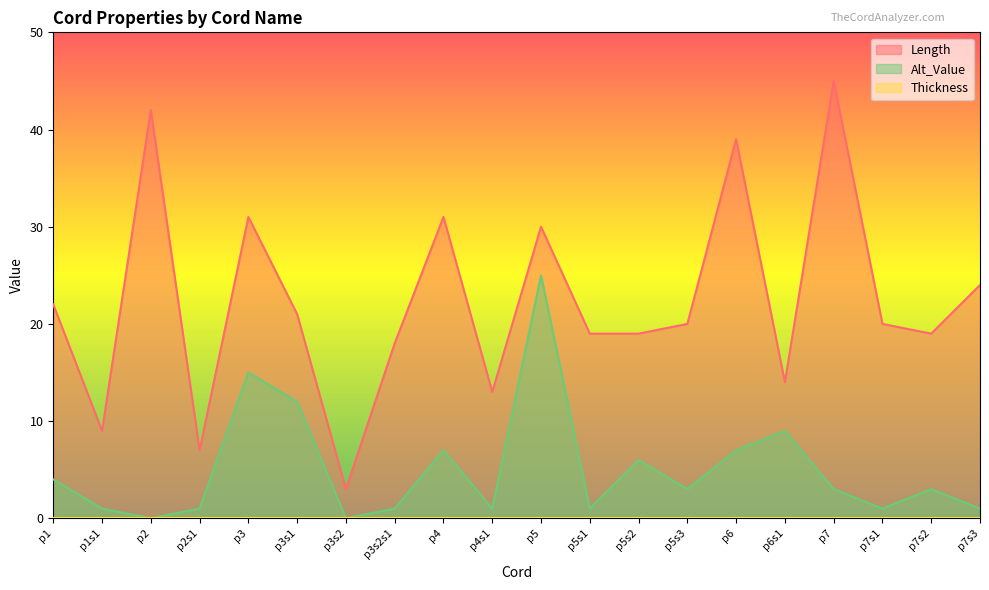

The Alt_Value series shows 11 at p2. True or false?

False